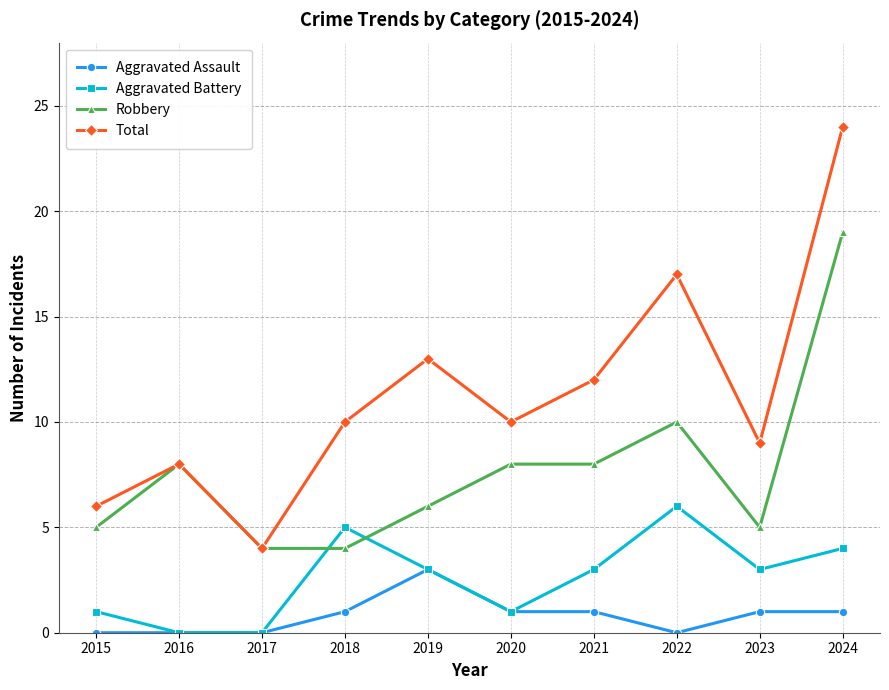

List the series in order of their peak value, highest first.

Total, Robbery, Aggravated Battery, Aggravated Assault